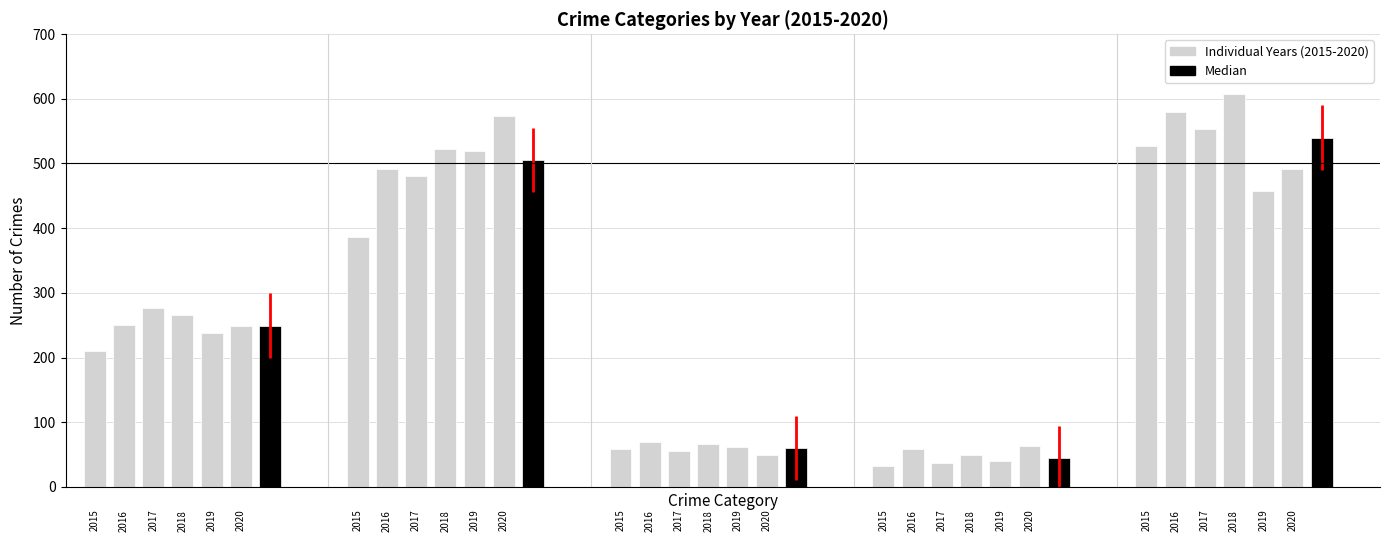

Reading left to right, list all the values displayed in this chart.

2015: 210	387	58	32	527
2016: 250	491	69	59	579
2017: 276	480	55	37	553
2018: 265	522	66	49	608
2019: 238	520	62	40	458
2020: 249	574	49	63	491